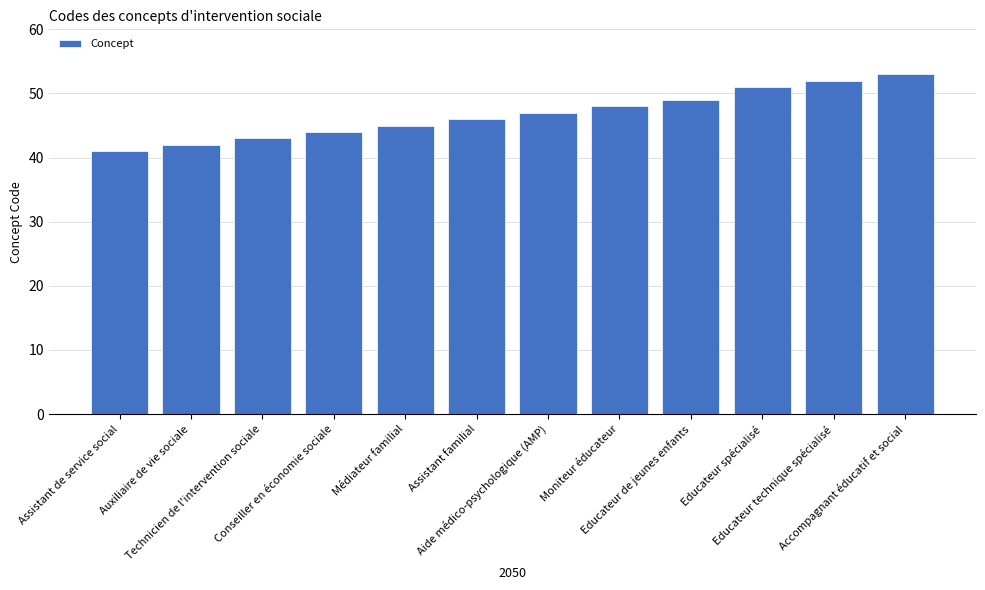

What value does the data have at Médiateur familial?

45